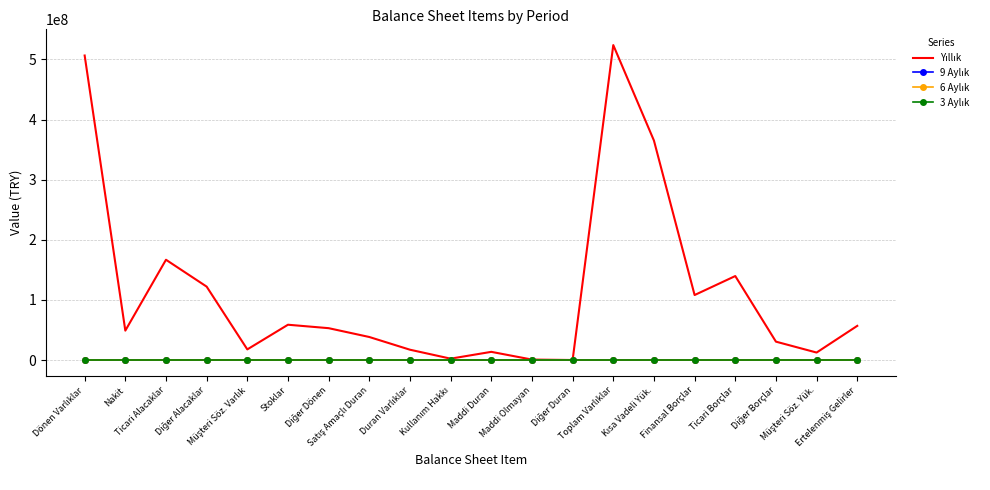

At which category does the chart reach its minimum across all series?

Dönen Varlıklar